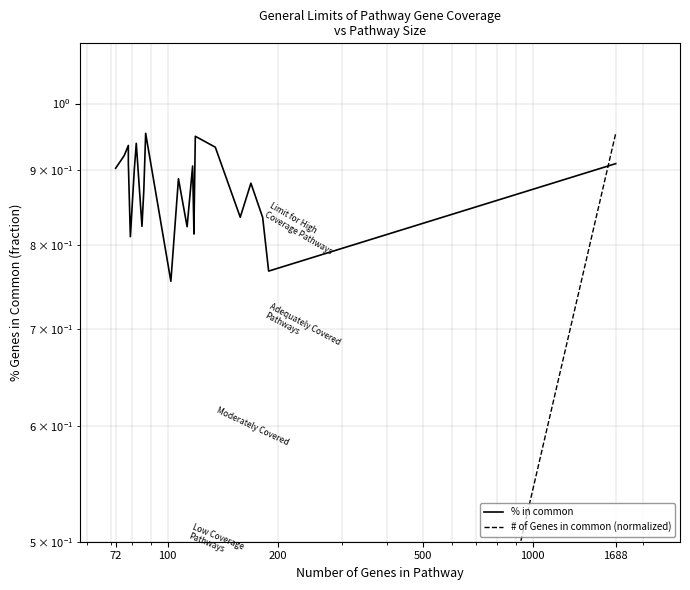

True or false: # of Genes in common (normalized) has more than 0 interior local peaks.

True